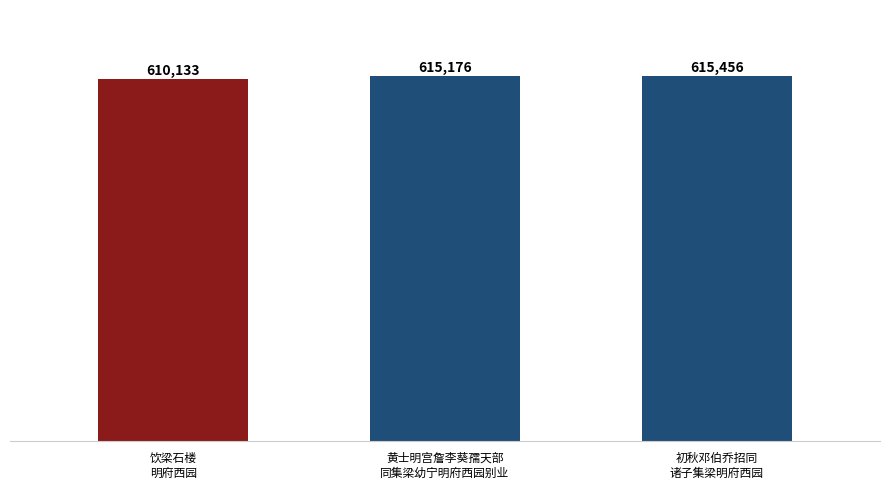

Reading left to right, what are all the values shown in this chart?

610133	615176	615456